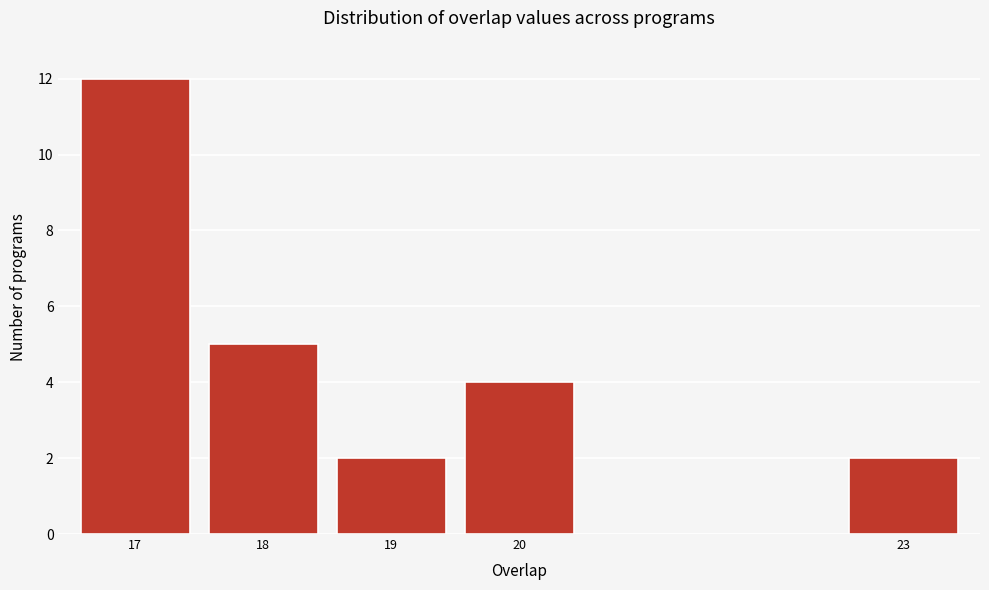

Reading right to left, what are all the values shown in this chart?

2	4	2	5	12